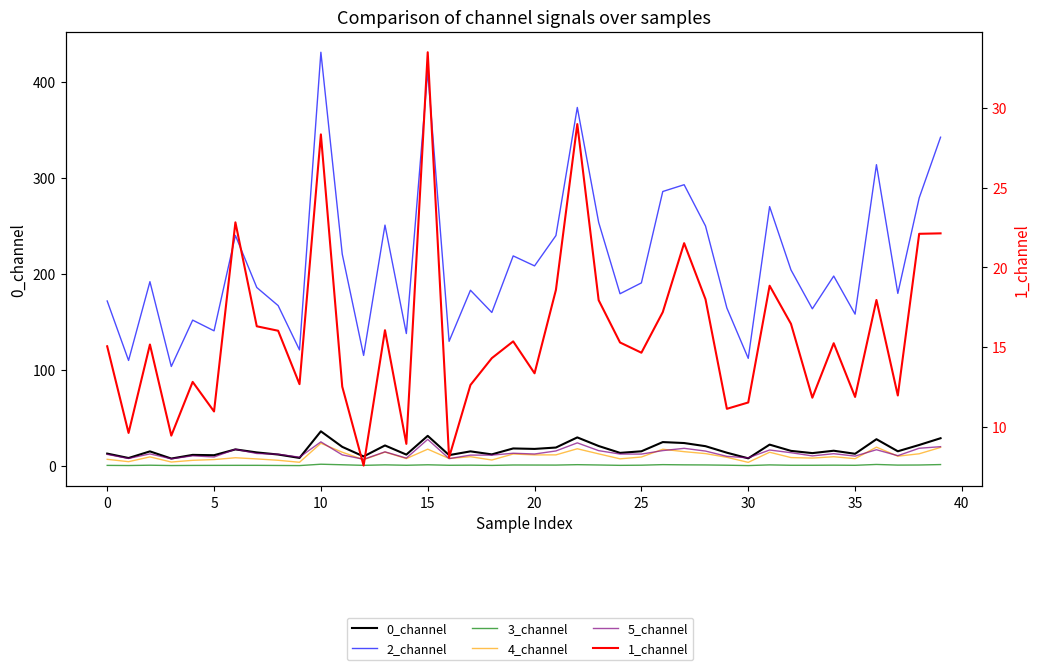

List the series in order of their peak value, lowest first.

3_channel, 4_channel, 5_channel, 1_channel, 0_channel, 2_channel